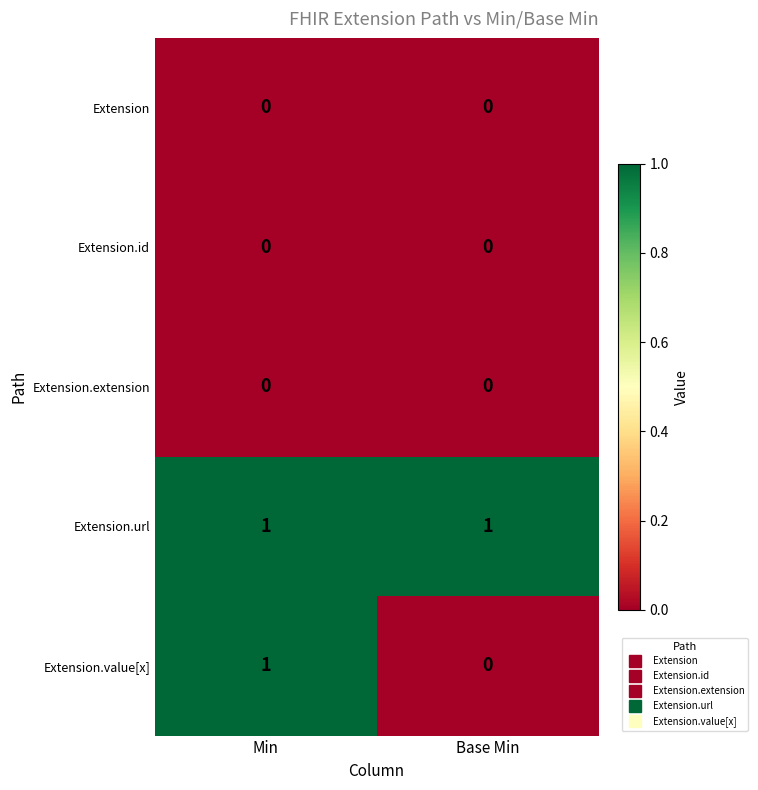

The Extension.url series shows 0 at Base Min. True or false?

False